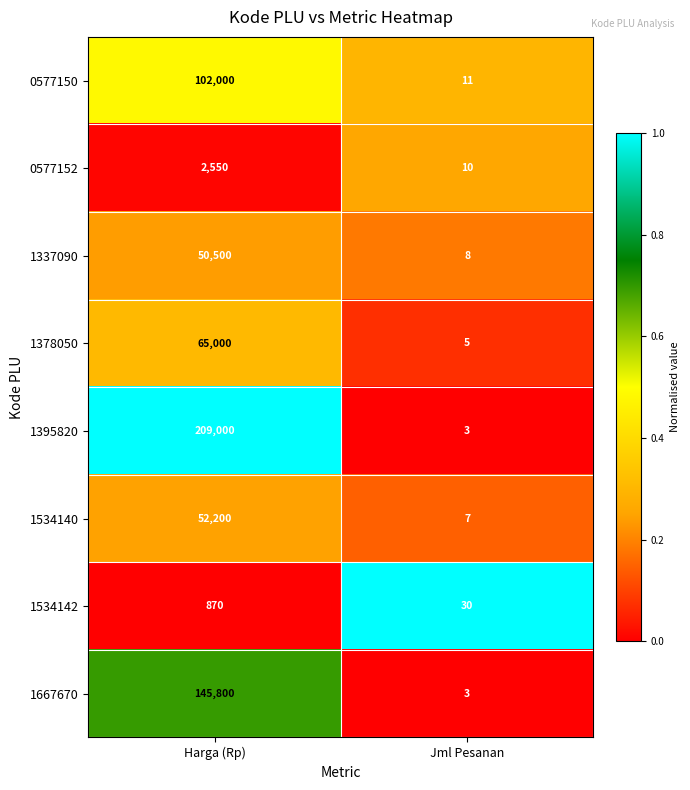

Count the number of data series in this chart.

8